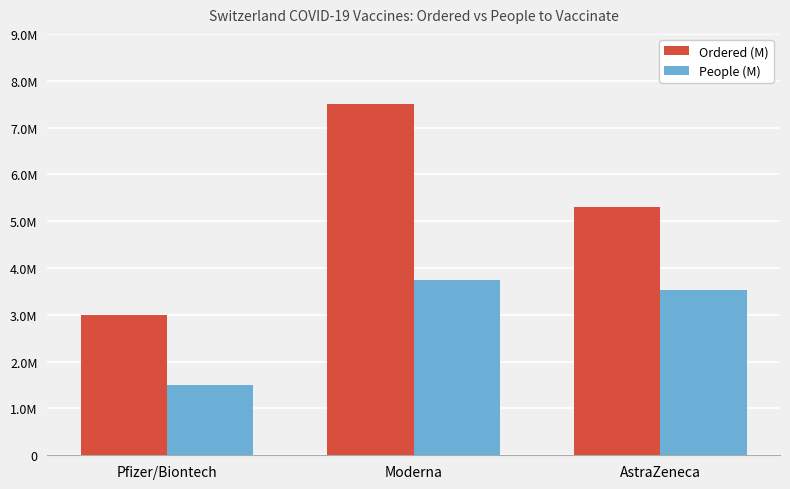

Reading right to left, what are all the values shown in this chart?

Ordered (M): 5300000	7500000	3000000
People (M): 3533333	3750000	1500000